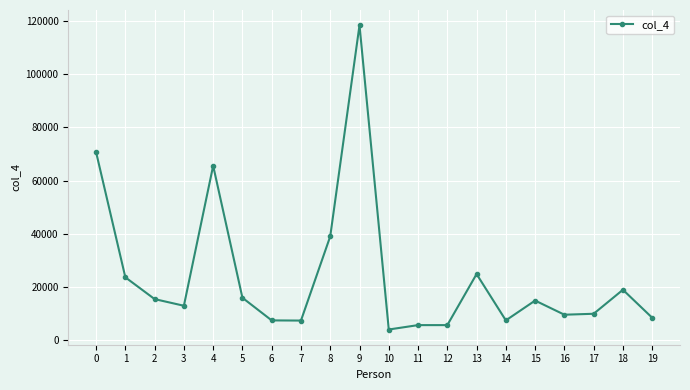

Does the chart have visible grid lines?

Yes